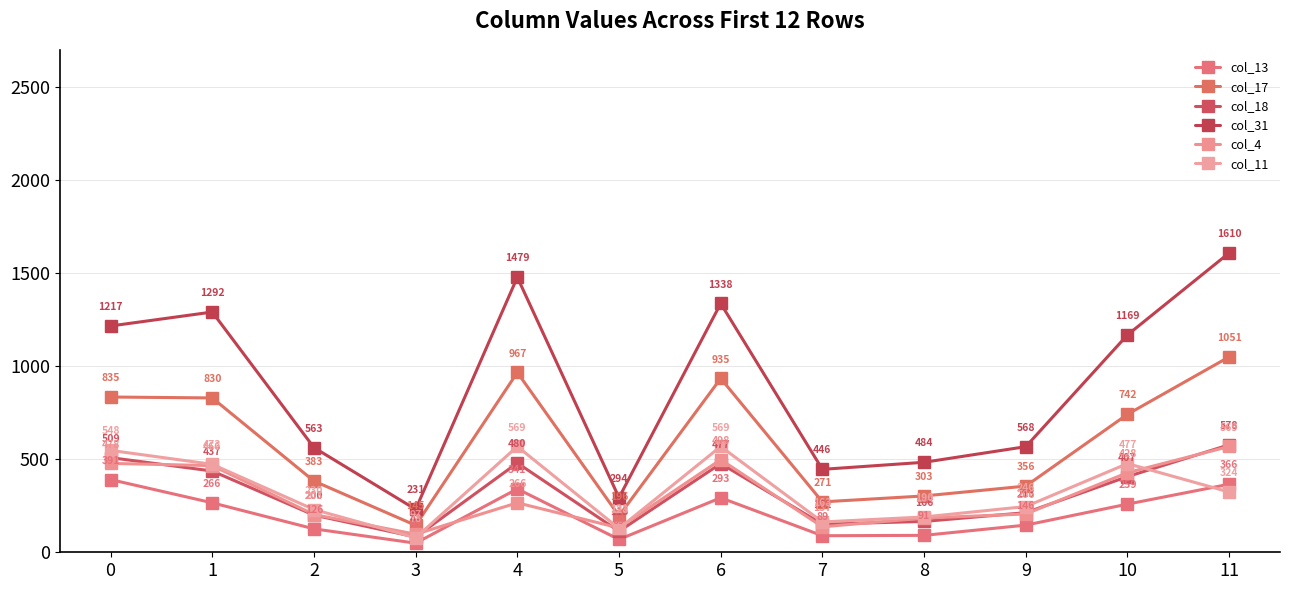

Reading left to right, what are all the values shown in this chart?

col_13: 391	266	126	49	341	69	293	89	91	146	259	366
col_17: 835	830	383	145	967	196	935	271	303	356	742	1051
col_18: 509	437	200	82	480	113	477	151	166	213	407	578
col_31: 1217	1292	563	231	1479	294	1338	446	484	568	1169	1610
col_4: 478	466	203	97	266	131	498	137	184	206	428	569
col_11: 548	473	230	78	569	128	569	163	190	246	477	324